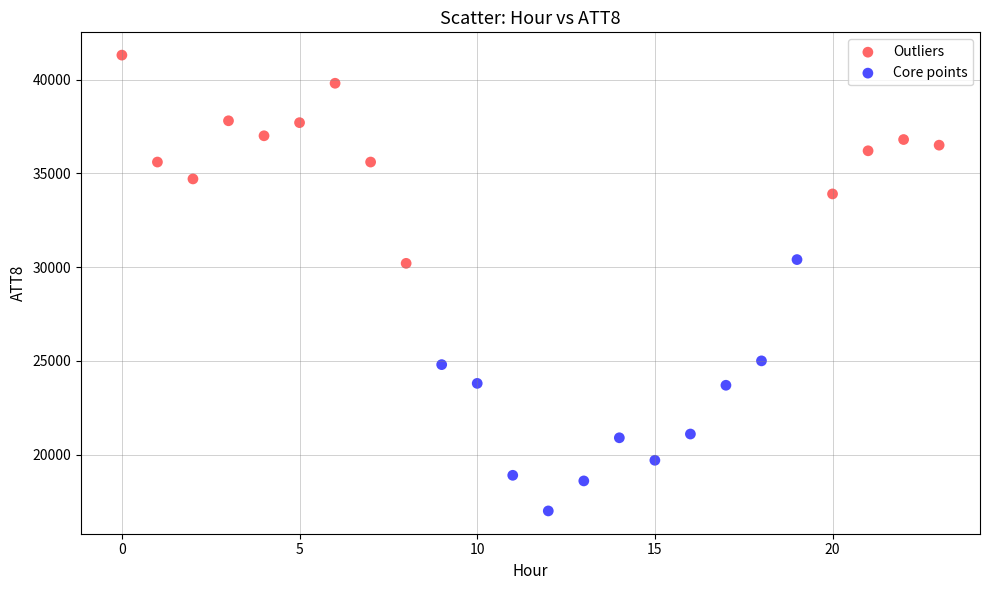

Which series contains the highest Y value?

Outliers